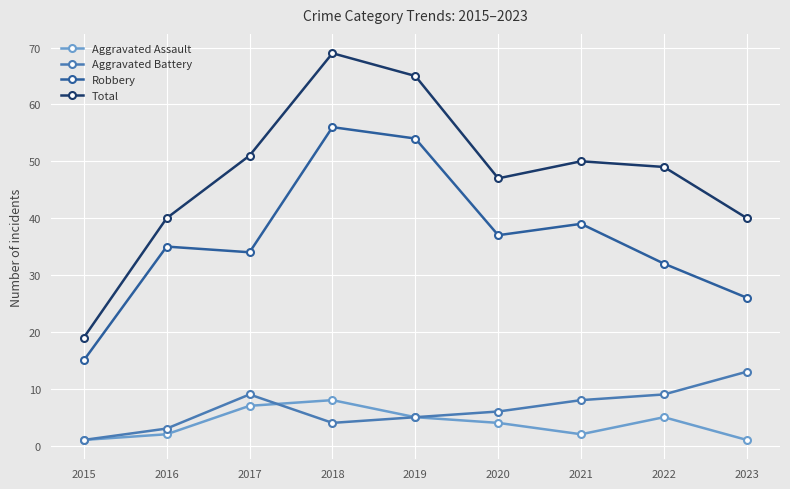

What is the difference between the Total values at 2016 and 2020?

7